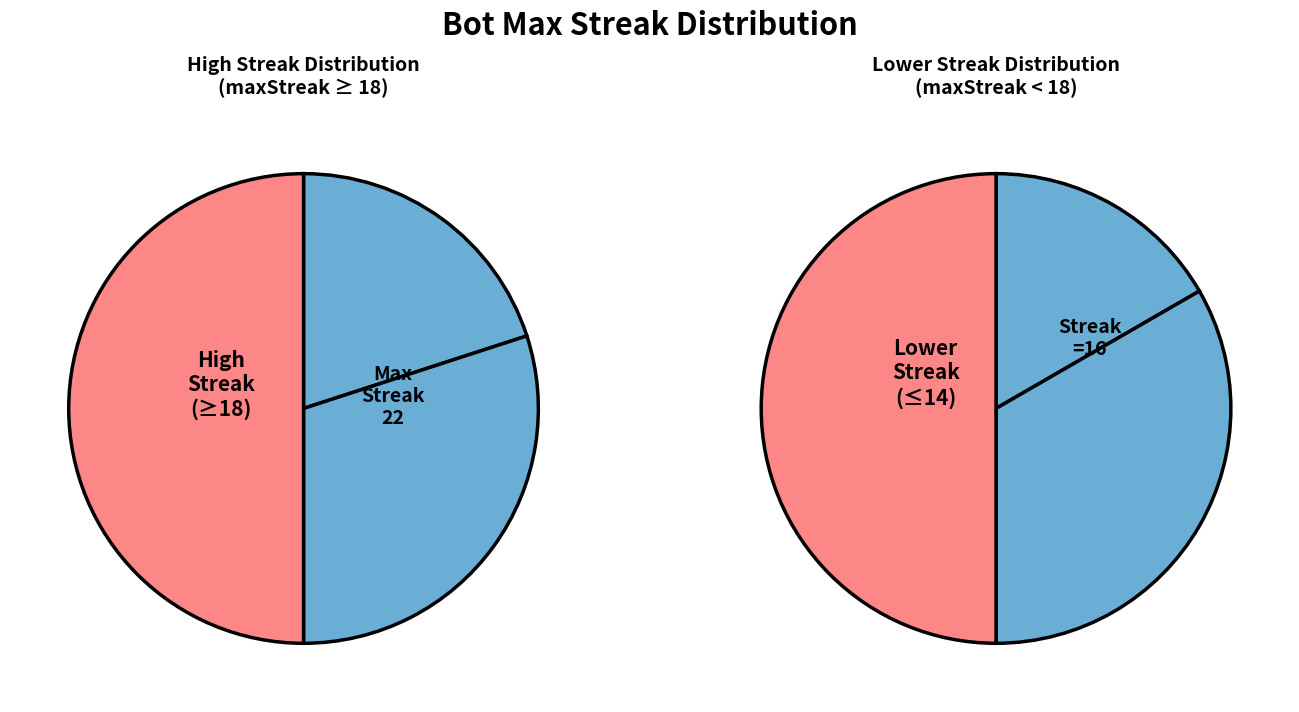

To the nearest percent, what is the average slice percentage?

17%